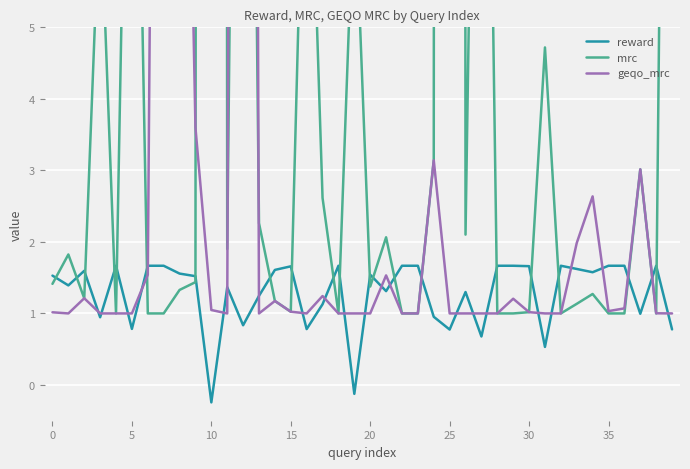

At which label is mrc closest to 161?

10